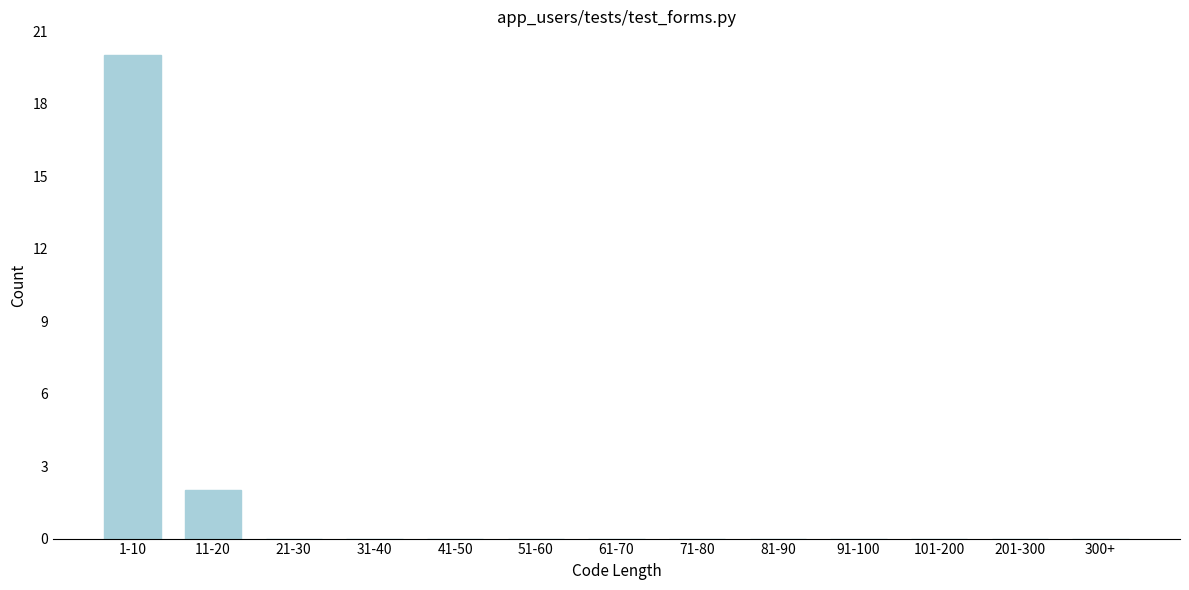

Reading right to left, list all the values displayed in this chart.

300+=0	201-300=0	101-200=0	91-100=0	81-90=0	71-80=0	61-70=0	51-60=0	41-50=0	31-40=0	21-30=0	11-20=2	1-10=20